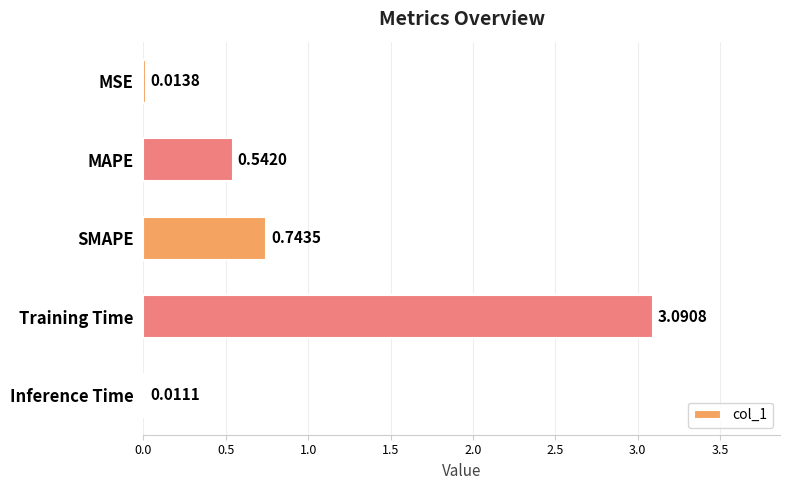

Which category has the highest value across all series?

Training Time